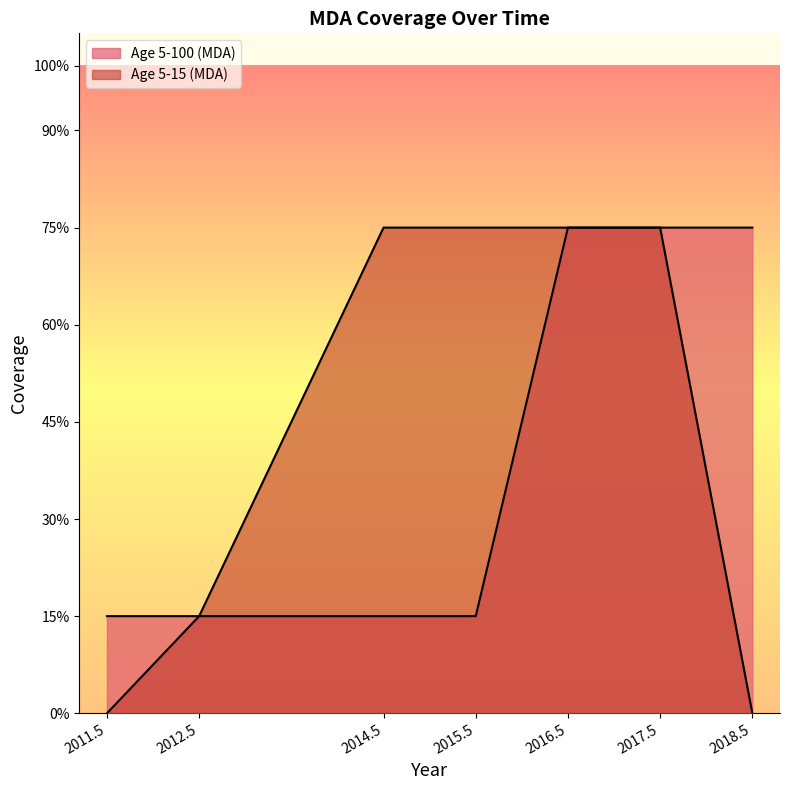

At which label does Age 5-15 (MDA) reach its peak?

2014.5